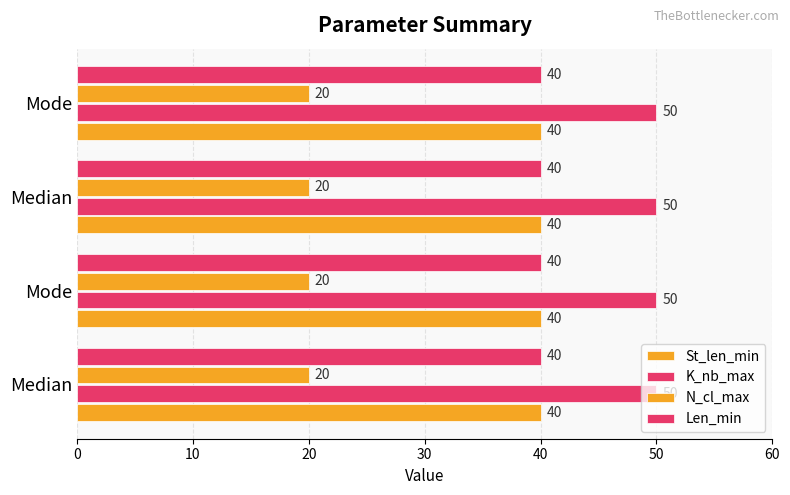

What is the spread (max minus min) of values at Median?

30